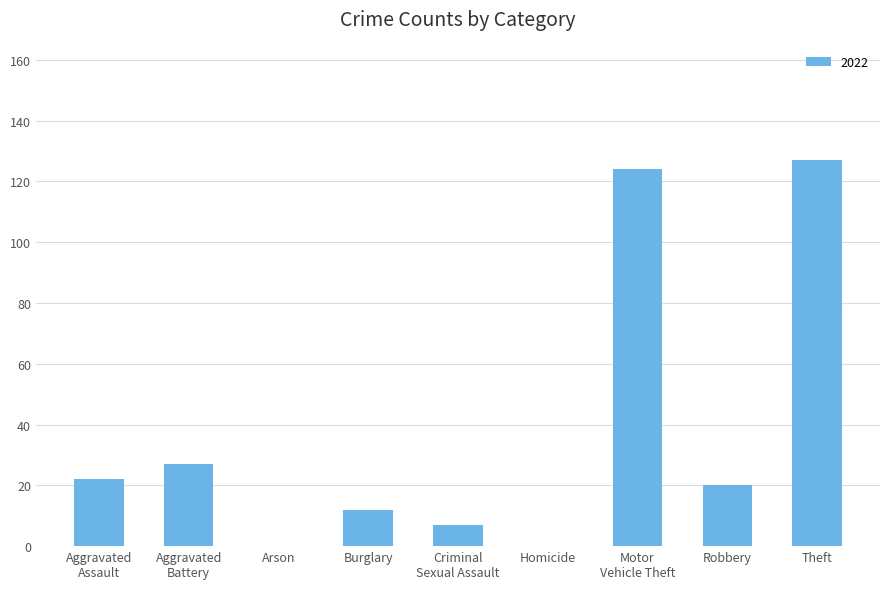

Read the value at Robbery.

20